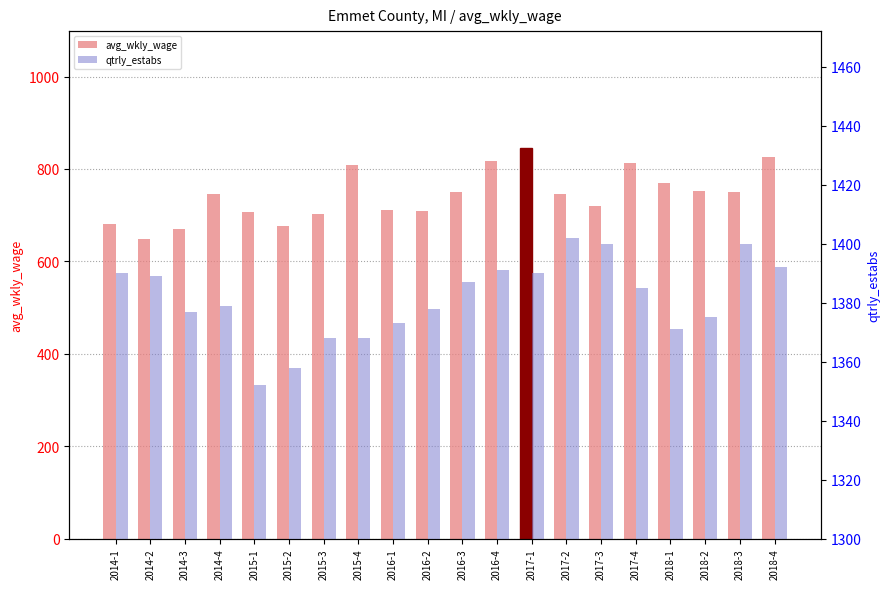

How many values in the qtrly_estabs series are below 1385?

10